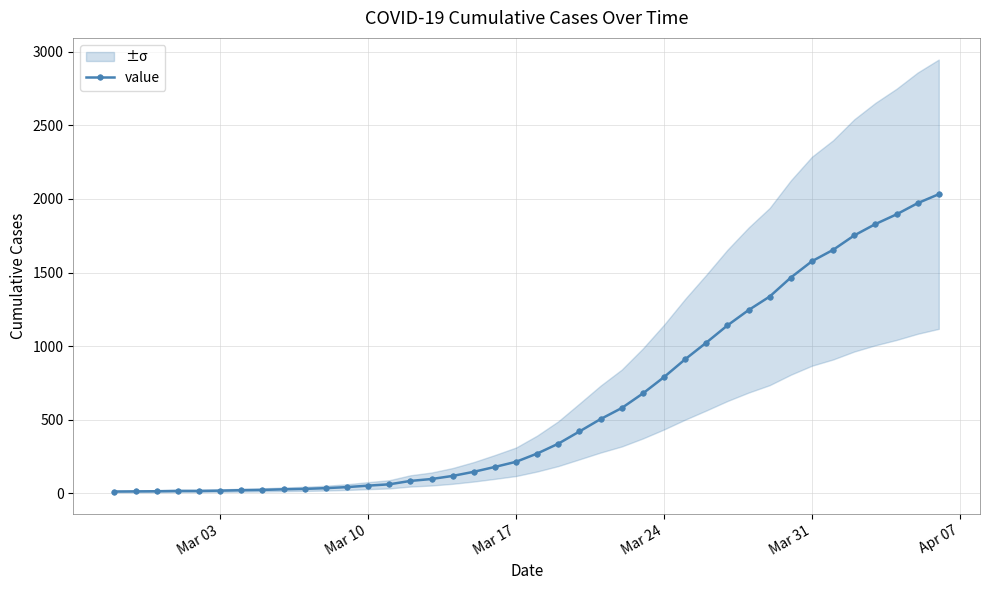

The value of value at Mar 24 is 790. True or false?

True